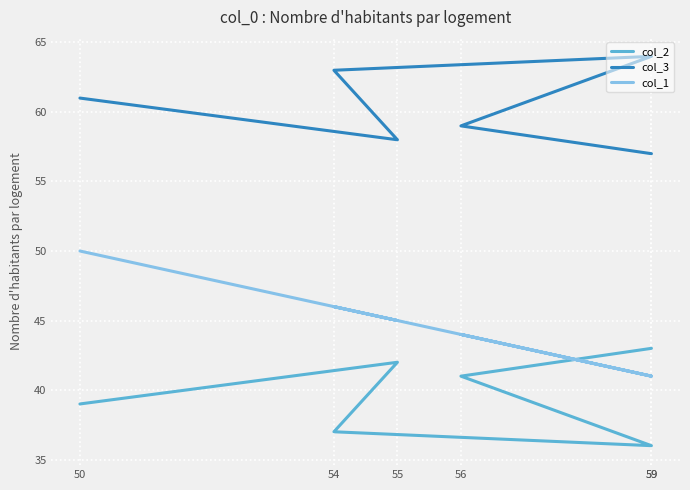

Is it true that col_1 equals 44 at 56?

True